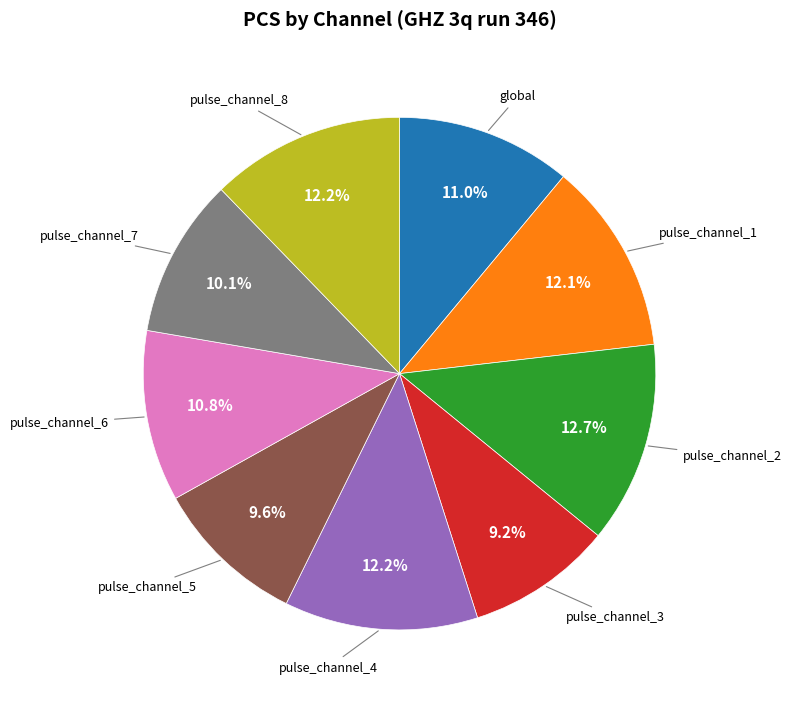

Count the number of slices in the pie.

9